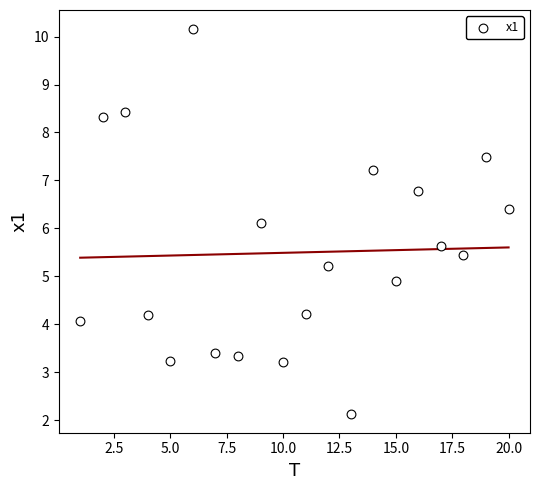

What is the range of X values (max minus min)?

19.0